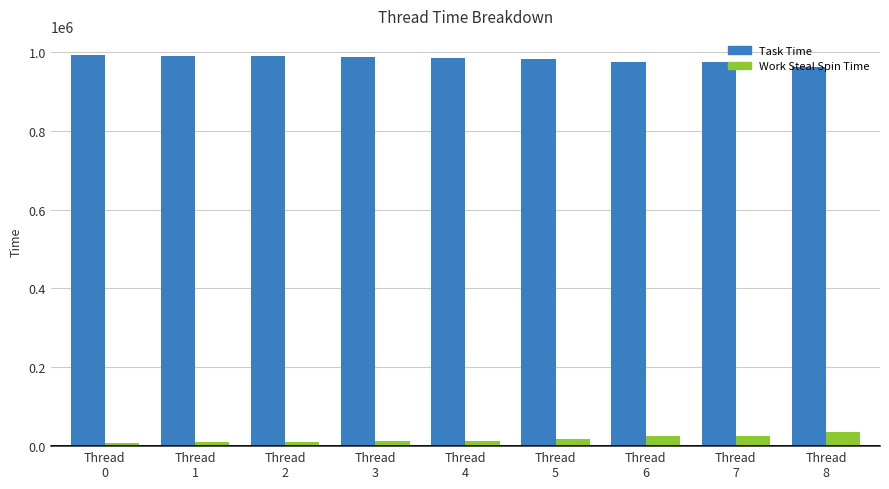

What is the sum of the Work Steal Spin Time values at Thread
1 and Thread
8?

46871